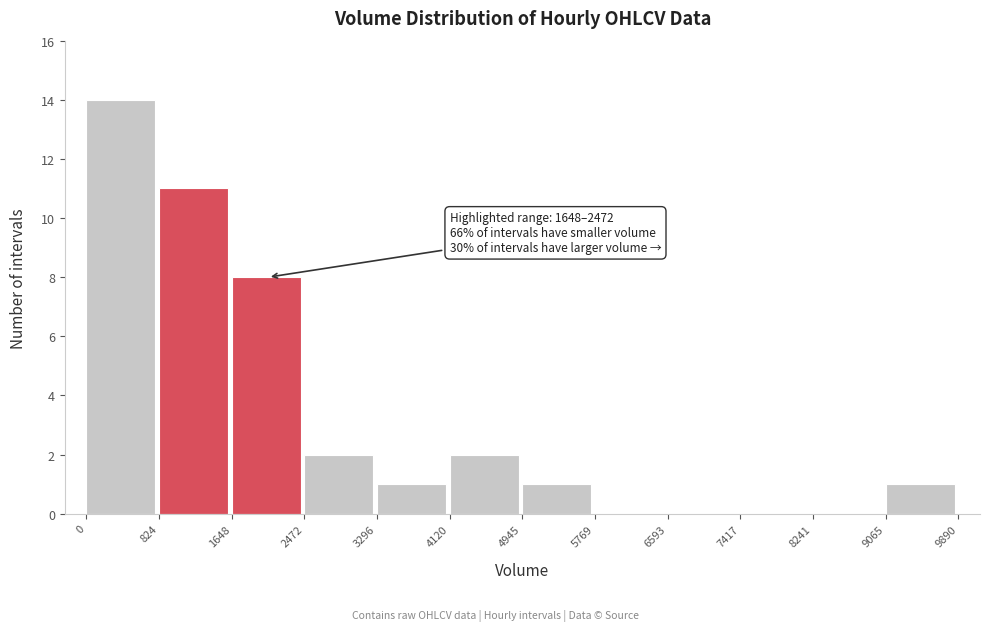

Which range on the x-axis has the tallest bar?

0 to 824